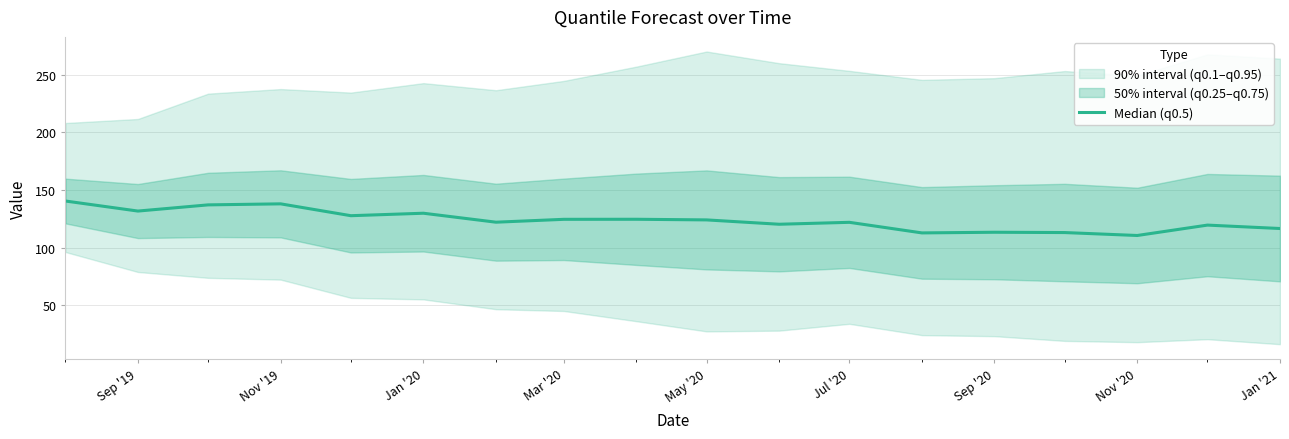

Which has a higher value, Jul '20 or Nov '20?

Jul '20